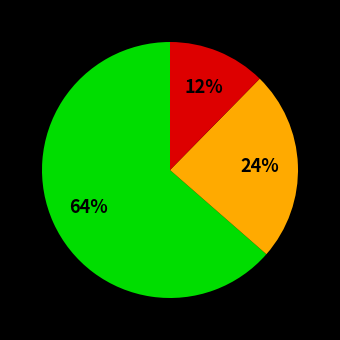

Is there any slice that represents more than half of the pie?

Yes